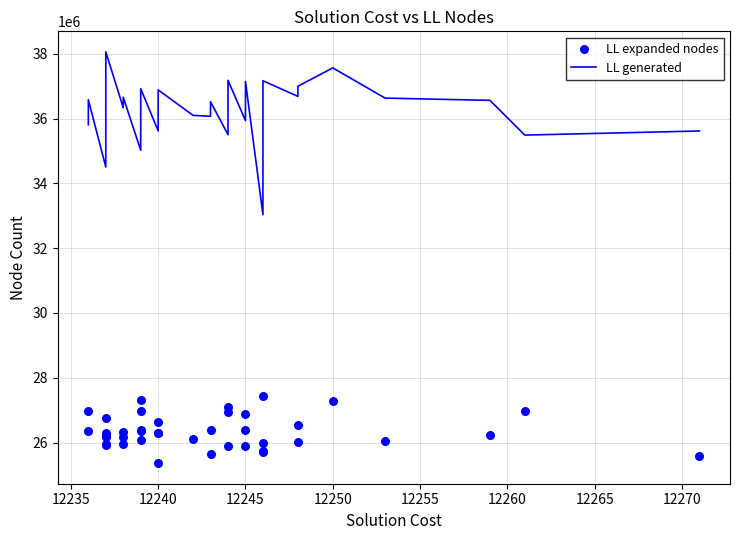

What are all the series names shown in the legend?

LL generated, LL expanded nodes